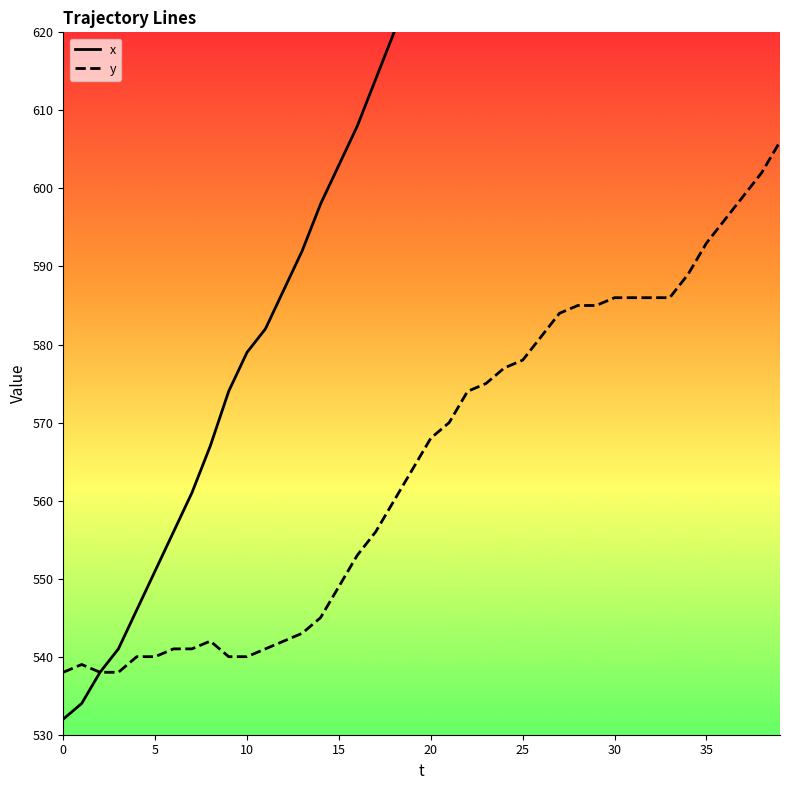

At which category is the sum across all series the highest?

39